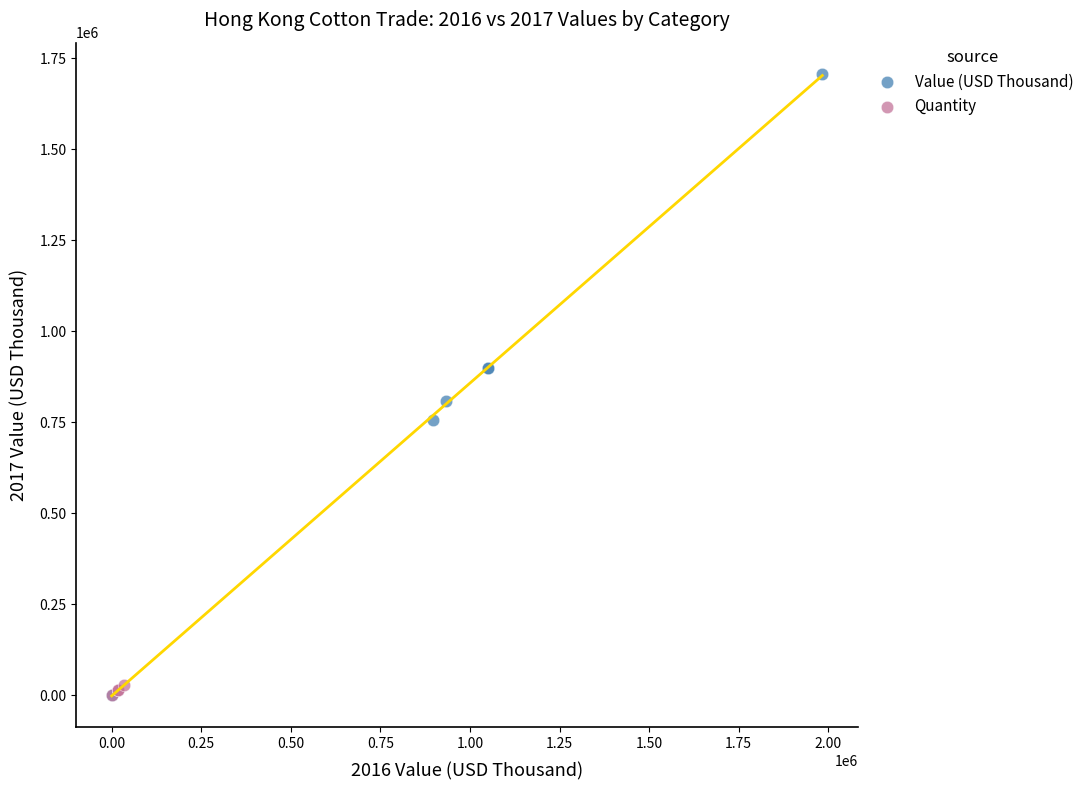

Which series has the largest Y range (max minus min)?

Value (USD Thousand)